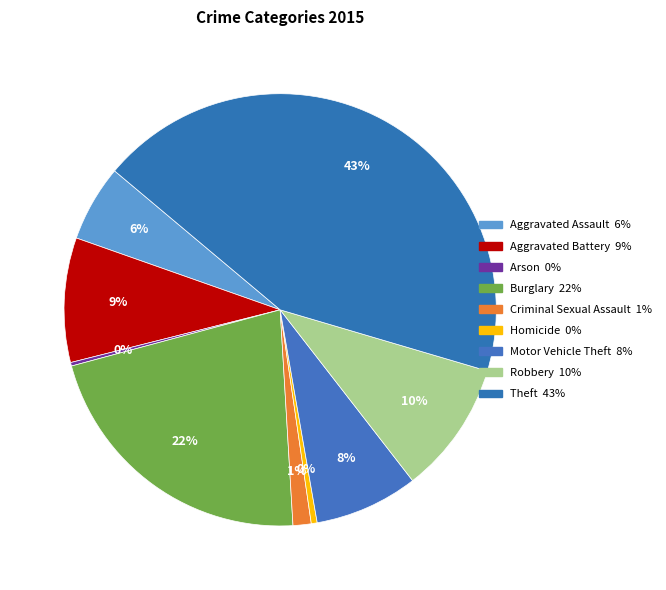

Which slice is the largest?

Theft